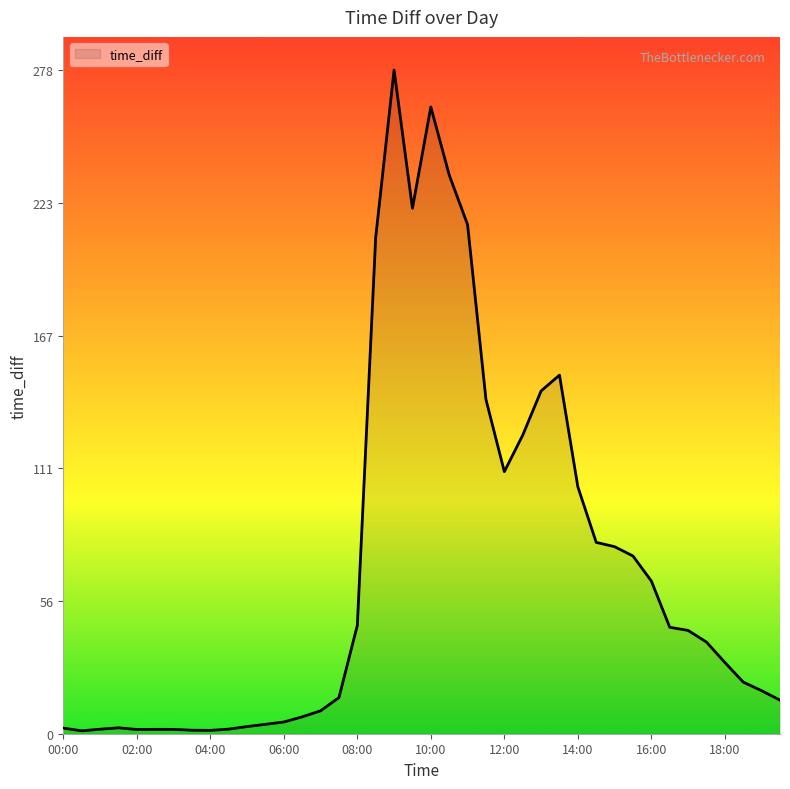

The chart shows a value of 29.9 at 18:00. True or false?

True